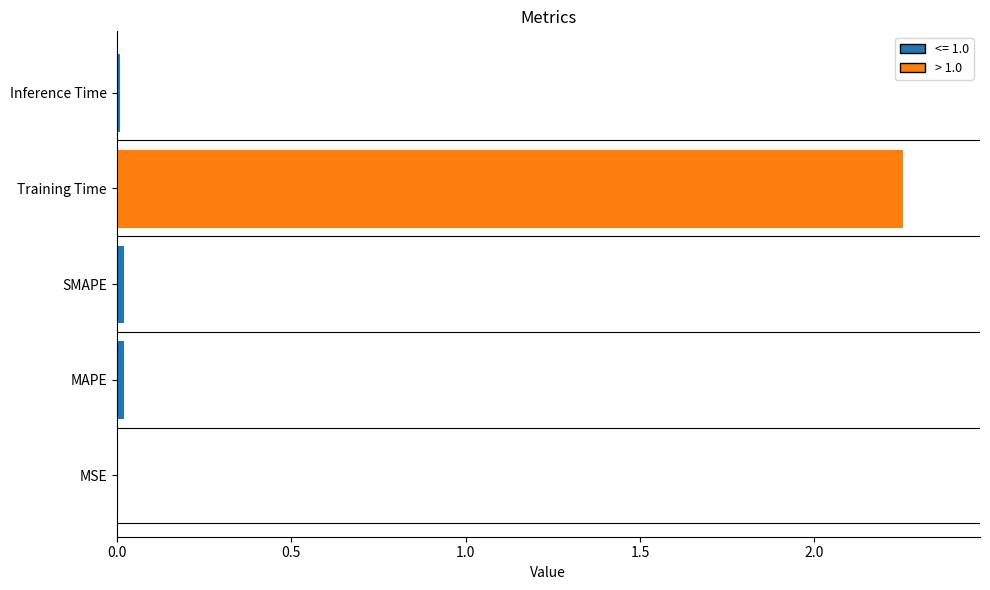

Which category has the highest value across all series?

Training Time